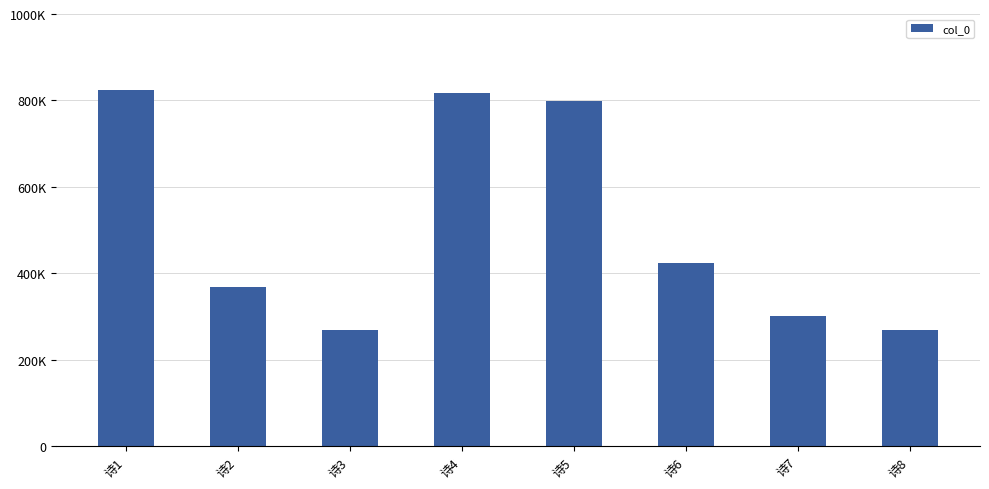

Between 诗5 and 诗2, which is larger?

诗5